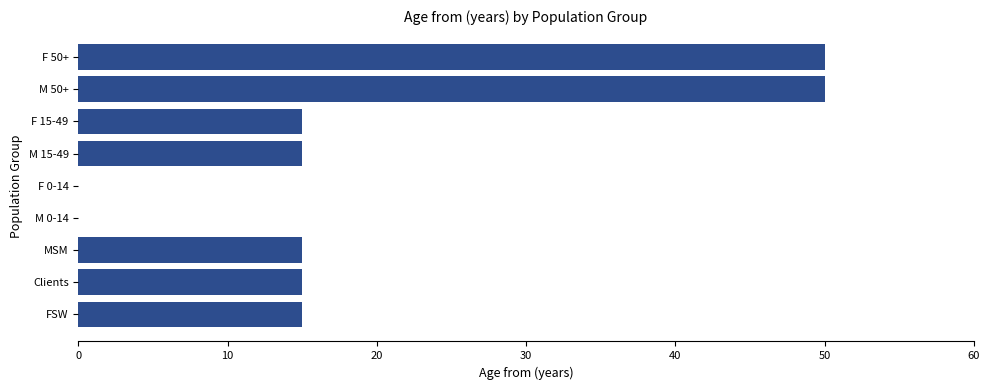

The value at MSM is 8. True or false?

False